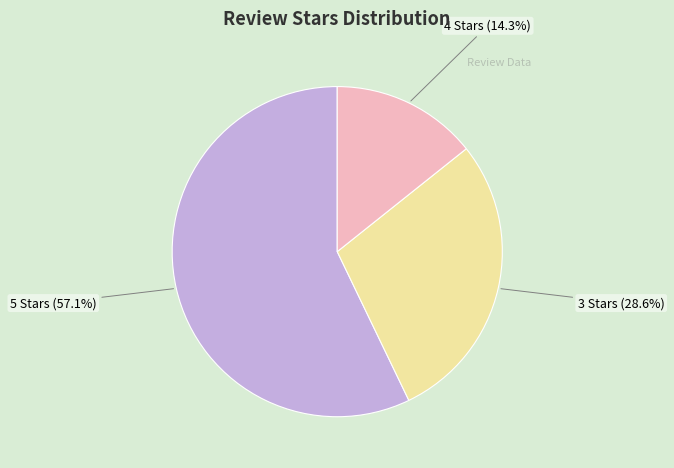

Is there a majority slice in this chart?

Yes